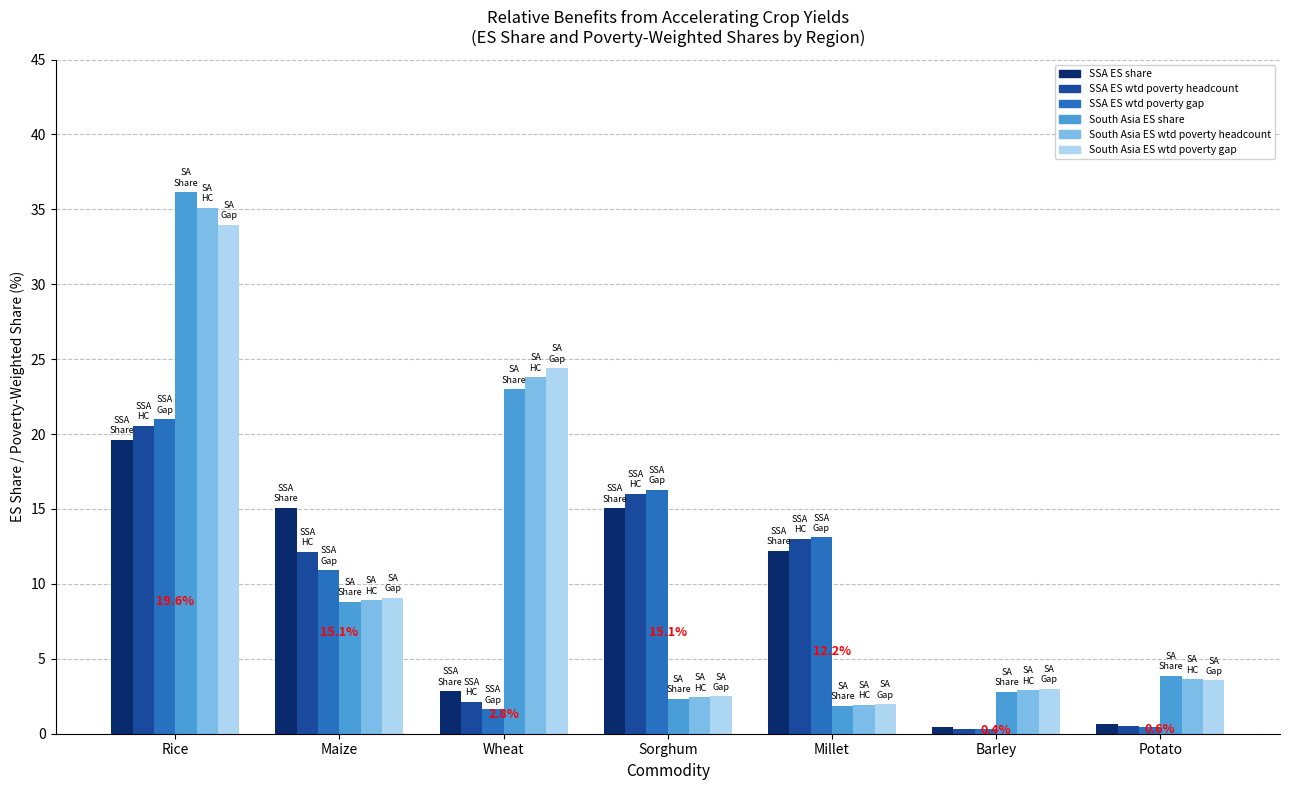

What is the sum of all SSA ES wtd poverty gap values?

63.7